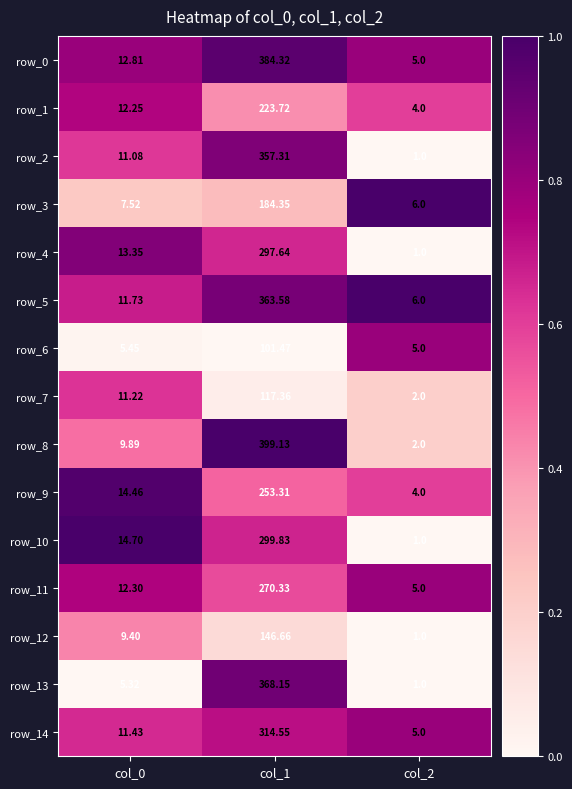

Is the value of row_4 at col_1 greater than the value of row_0 at col_2?

Yes